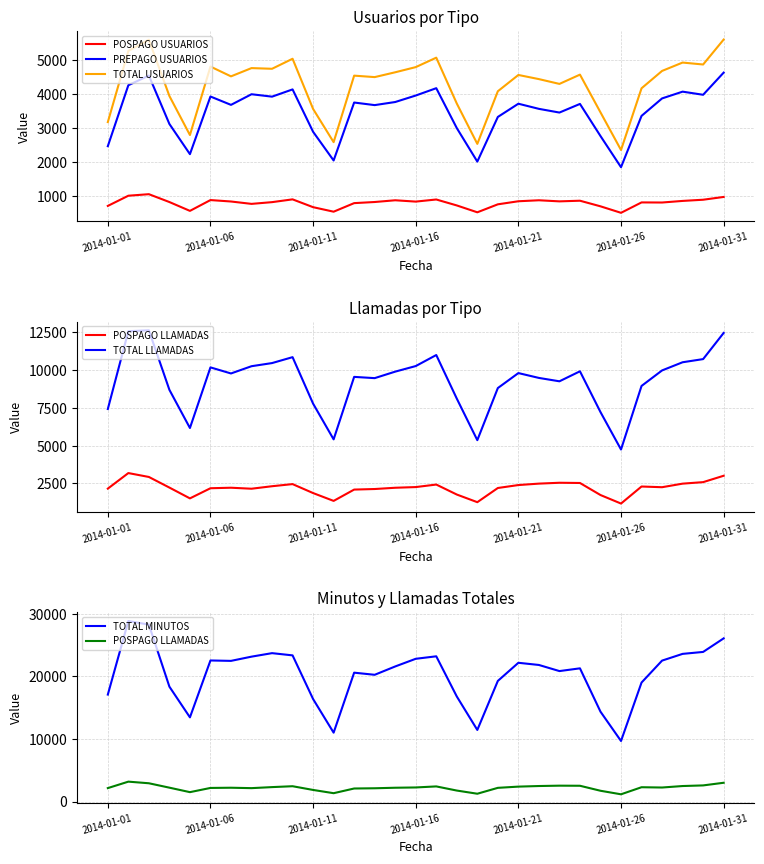

What is the lowest value of the TOTAL USUARIOS series?

2354